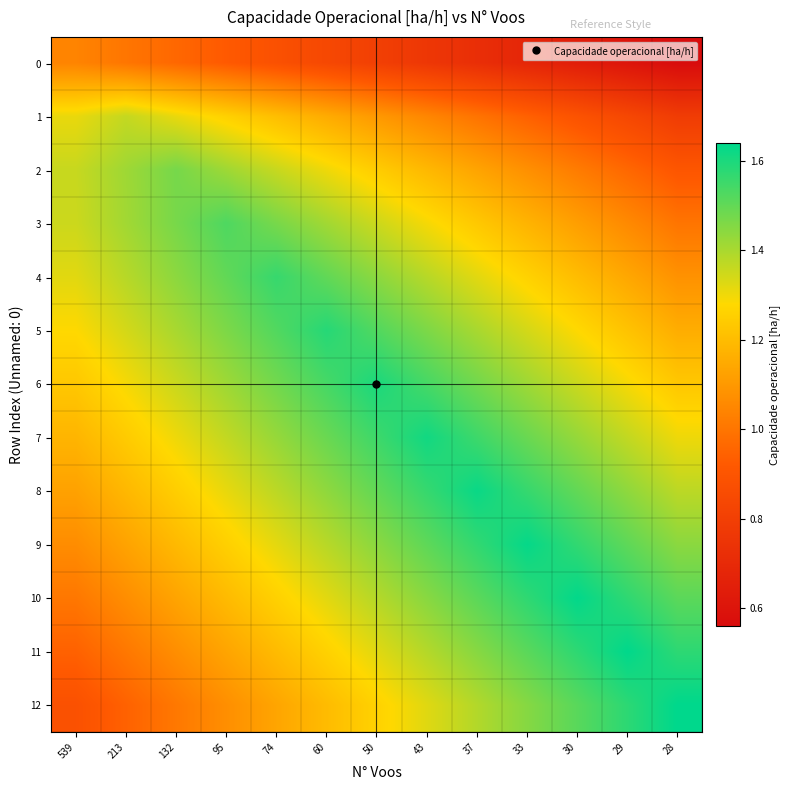

Reading left to right, extract all data points from this chart.

0: 539=1.0	213=1.0	132=1.0	95=0.9	74=0.9	60=0.8	50=0.8	43=0.8	37=0.7	33=0.7	30=0.6	29=0.6	28=0.6
1: 539=1.3	213=1.4	132=1.3	95=1.3	74=1.2	60=1.2	50=1.1	43=1.0	37=1.0	33=0.9	30=0.9	29=0.8	28=0.8
2: 539=1.4	213=1.4	132=1.5	95=1.4	74=1.4	60=1.3	50=1.2	43=1.2	37=1.1	33=1.1	30=1.0	29=1.0	28=0.9
3: 539=1.4	213=1.4	132=1.5	95=1.5	74=1.5	60=1.4	50=1.4	43=1.3	37=1.2	33=1.2	30=1.1	29=1.1	28=1.0
4: 539=1.3	213=1.4	132=1.4	95=1.5	74=1.6	60=1.5	50=1.4	43=1.4	37=1.3	33=1.3	30=1.2	29=1.1	28=1.1
5: 539=1.3	213=1.3	132=1.4	95=1.5	74=1.5	60=1.6	50=1.5	43=1.5	37=1.4	33=1.3	30=1.3	29=1.2	28=1.2
6: 539=1.2	213=1.3	132=1.4	95=1.4	74=1.5	60=1.5	50=1.6	43=1.5	37=1.5	33=1.4	30=1.4	29=1.3	28=1.2
7: 539=1.2	213=1.2	132=1.3	95=1.4	74=1.4	60=1.5	50=1.6	43=1.6	37=1.6	33=1.5	30=1.4	29=1.4	28=1.3
8: 539=1.1	213=1.2	132=1.2	95=1.3	74=1.4	60=1.4	50=1.5	43=1.6	37=1.6	33=1.6	30=1.5	29=1.4	28=1.4
9: 539=1.1	213=1.1	132=1.2	95=1.3	74=1.3	60=1.4	50=1.4	43=1.5	37=1.6	33=1.6	30=1.6	29=1.5	28=1.4
10: 539=1.0	213=1.1	132=1.1	95=1.2	74=1.3	60=1.3	50=1.4	43=1.4	37=1.5	33=1.6	30=1.6	29=1.6	28=1.5
11: 539=0.9	213=1.0	132=1.1	95=1.1	74=1.2	60=1.3	50=1.3	43=1.4	37=1.4	33=1.5	30=1.6	29=1.6	28=1.6
12: 539=0.9	213=0.9	132=1.0	95=1.1	74=1.1	60=1.2	50=1.3	43=1.3	37=1.4	33=1.5	30=1.5	29=1.6	28=1.6